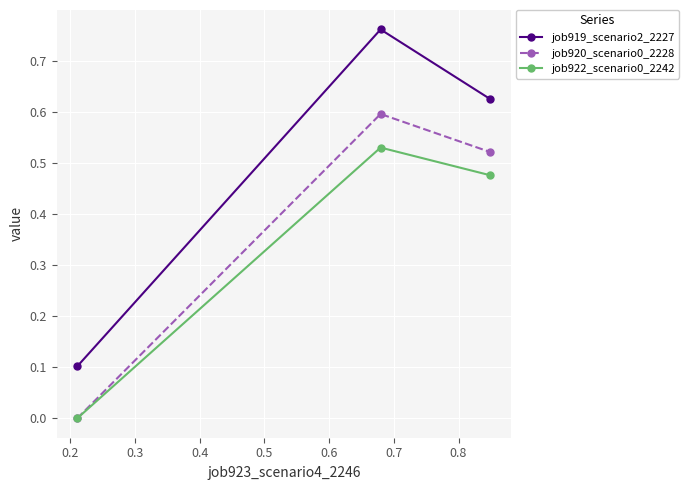

How many categories are shown in the chart?

3